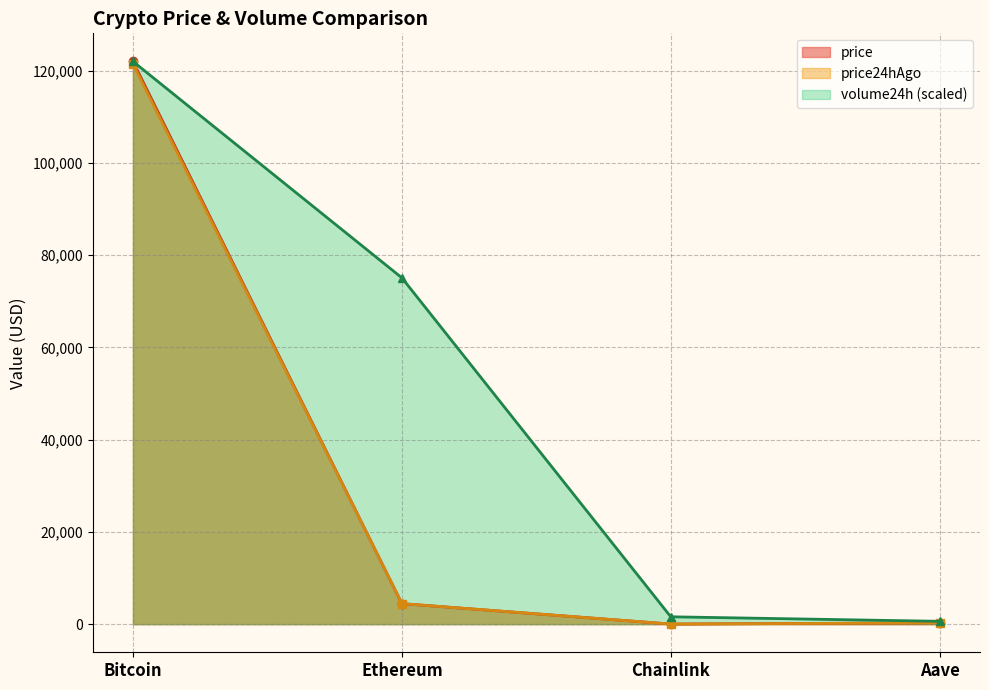

Which series changed the most between Bitcoin and Chainlink?

price